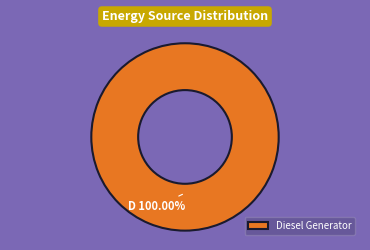

Rank the categories by value from highest to lowest.

Diesel Generator